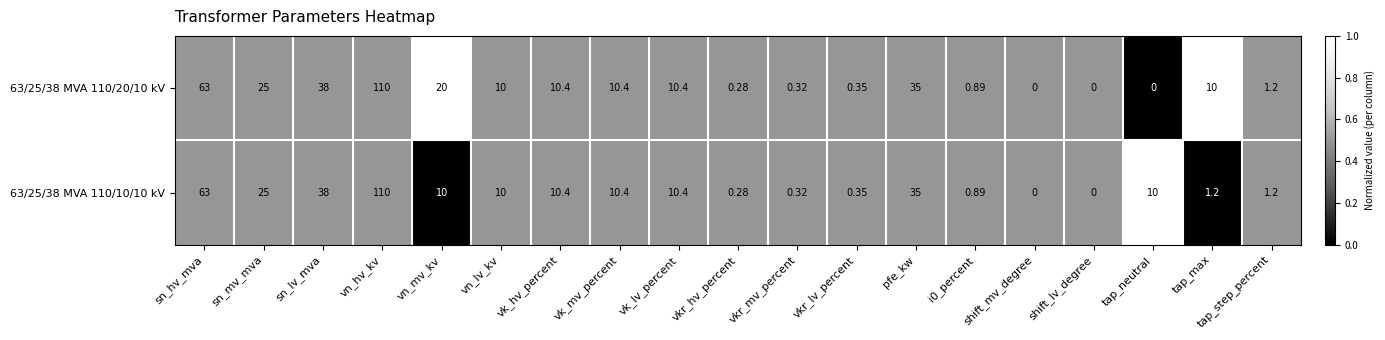

At which category is the sum across all series the highest?

vn_hv_kv